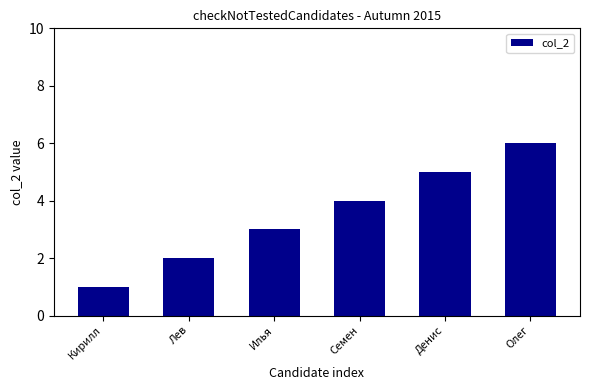

At which category does the chart reach its minimum across all series?

Кирилл